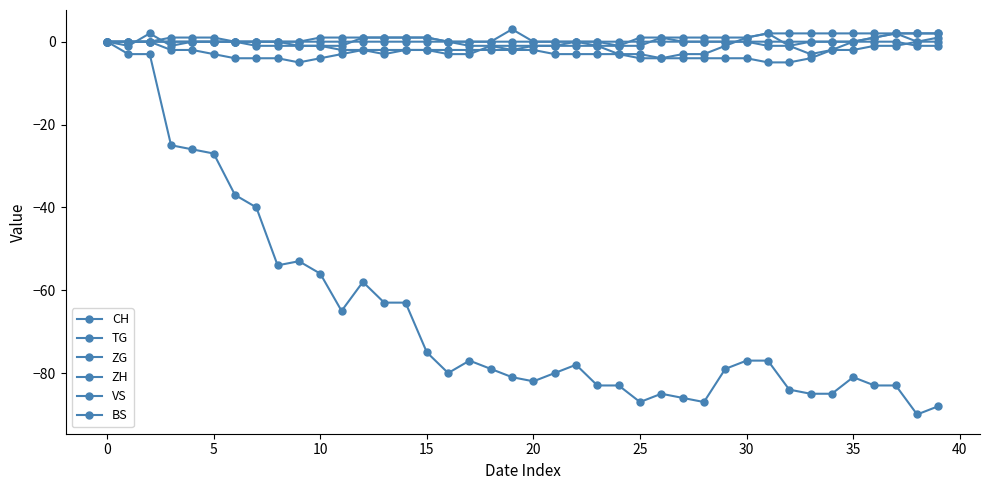

How many lines are shown in the chart?

6